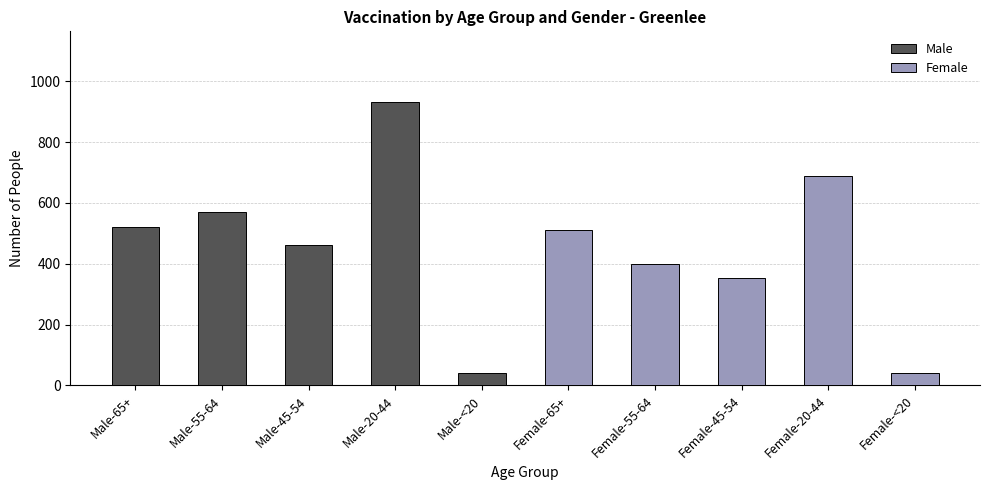

Which series changed the most between Male-65+ and Male-<20?

Male